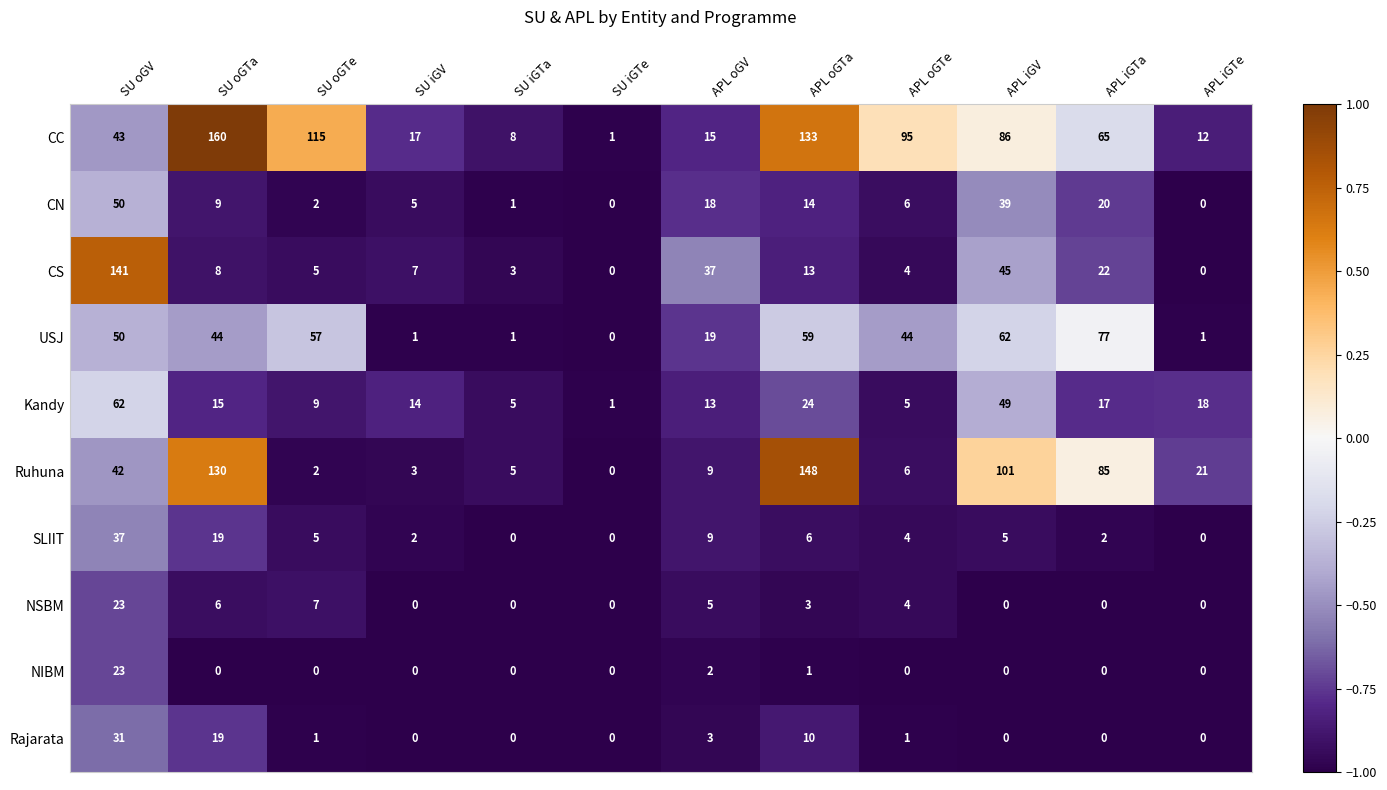

Which label corresponds to the largest value in the chart?

SU oGTa